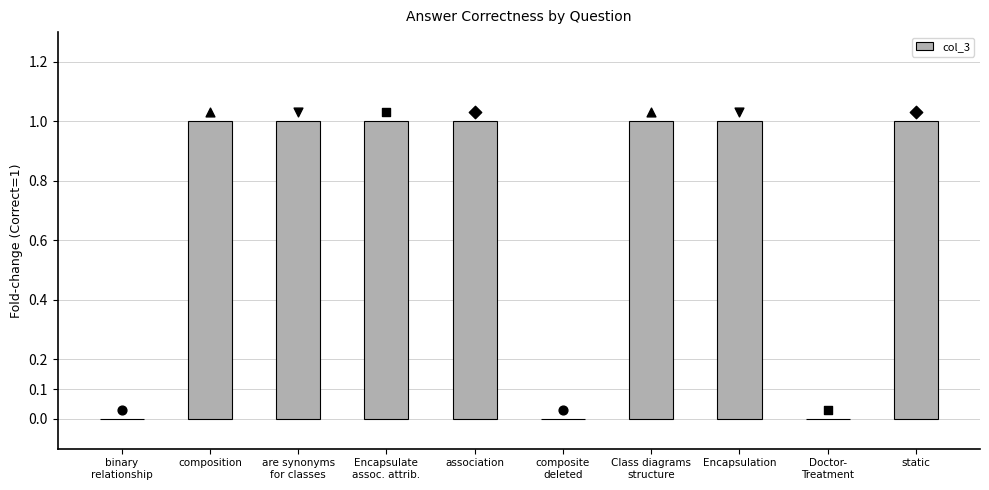

Which has a higher value, composition or Encapsulate
assoc. attrib.?

composition